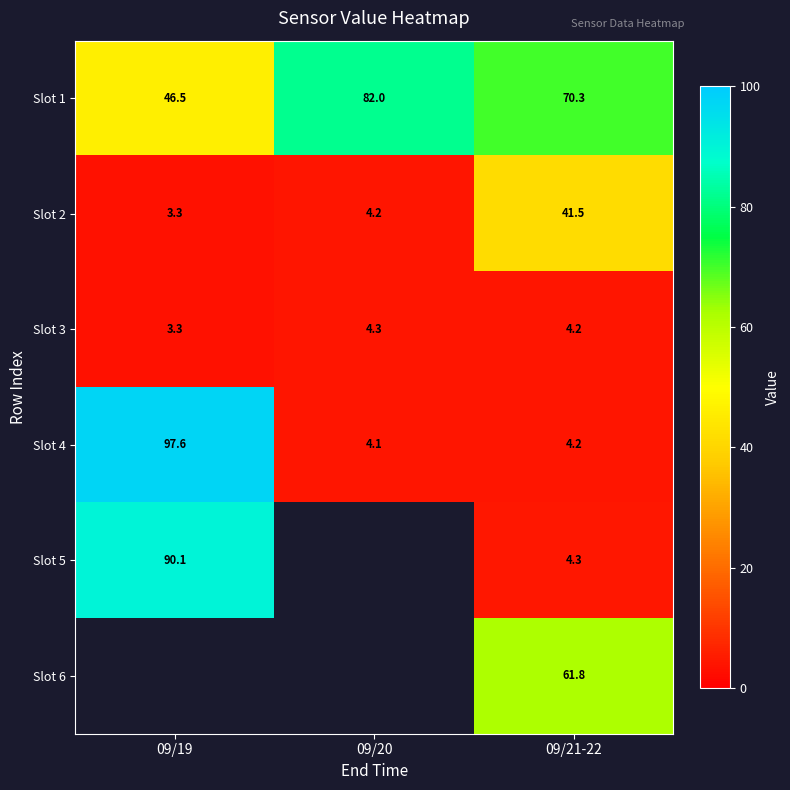

At which category is the sum across all series the highest?

09/21-22